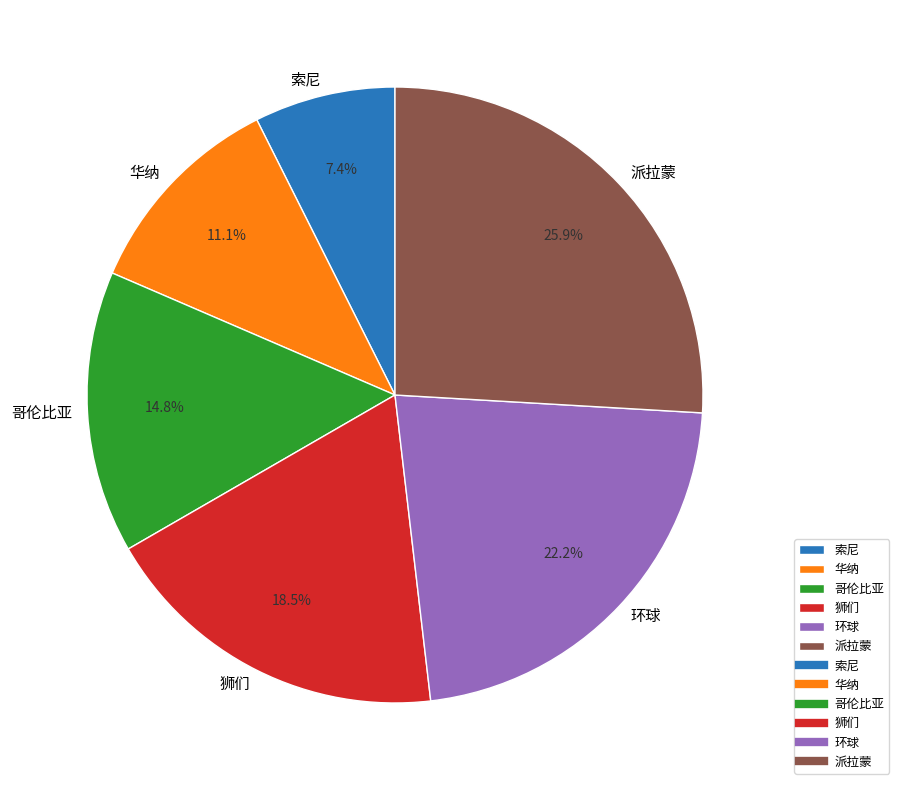

Is it true that 狮们 is 13% of the pie?

False